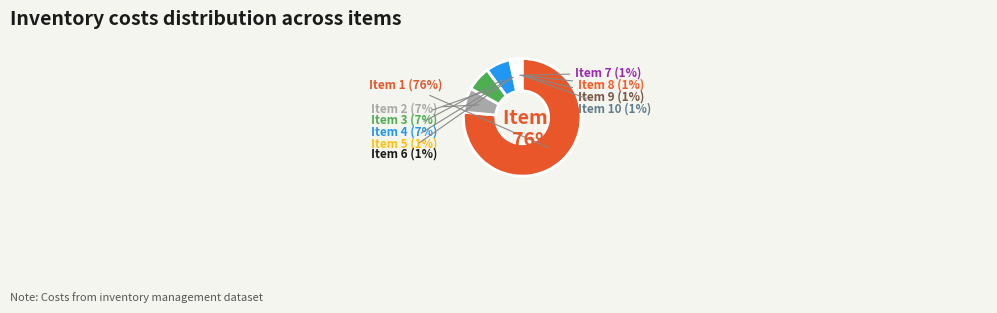

Which slice represents more than half of the pie?

1